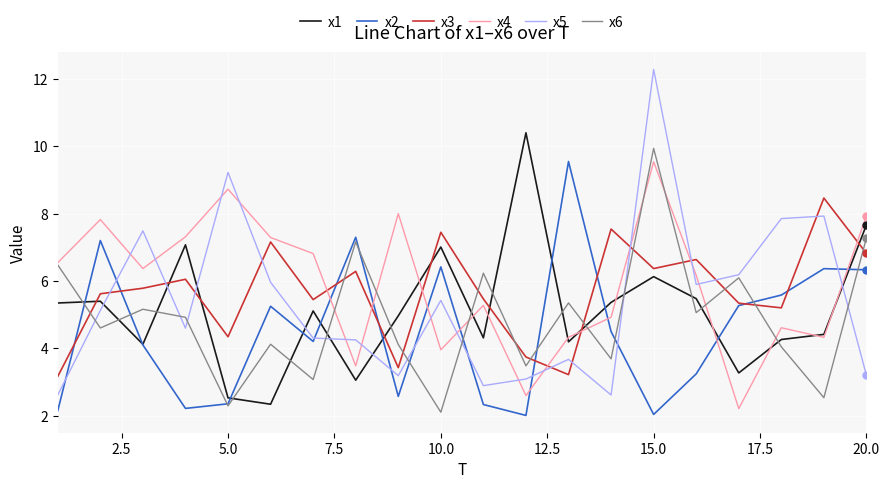

How many times do x2 and x4 cross each other?

8